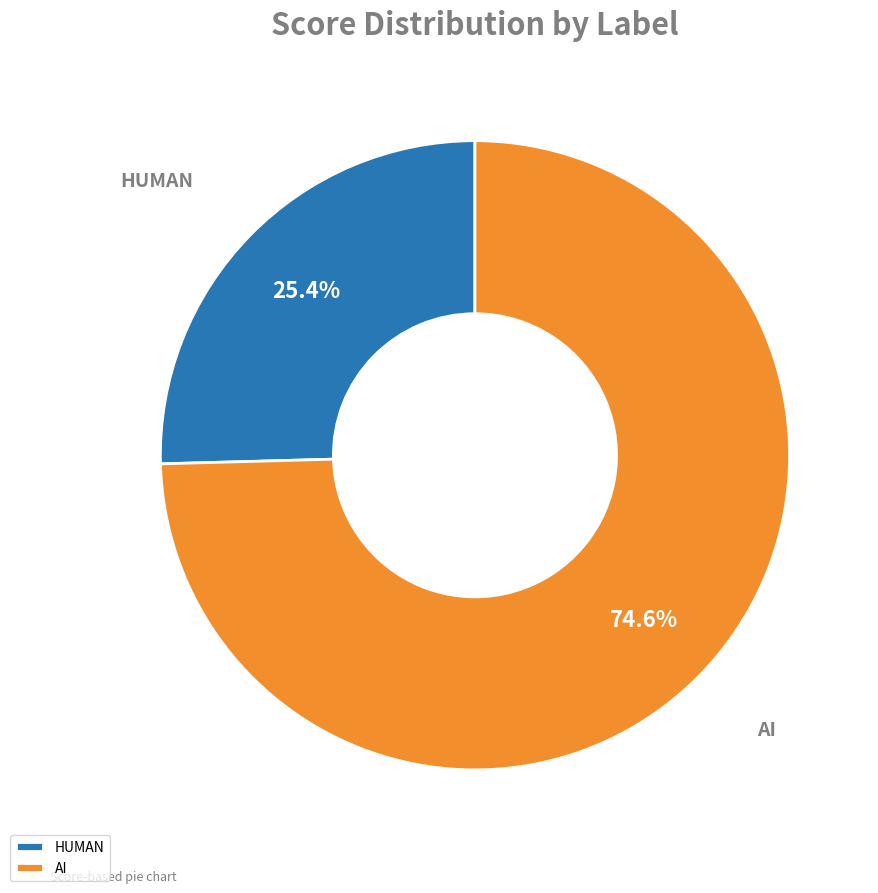

Count the number of slices in the pie.

2